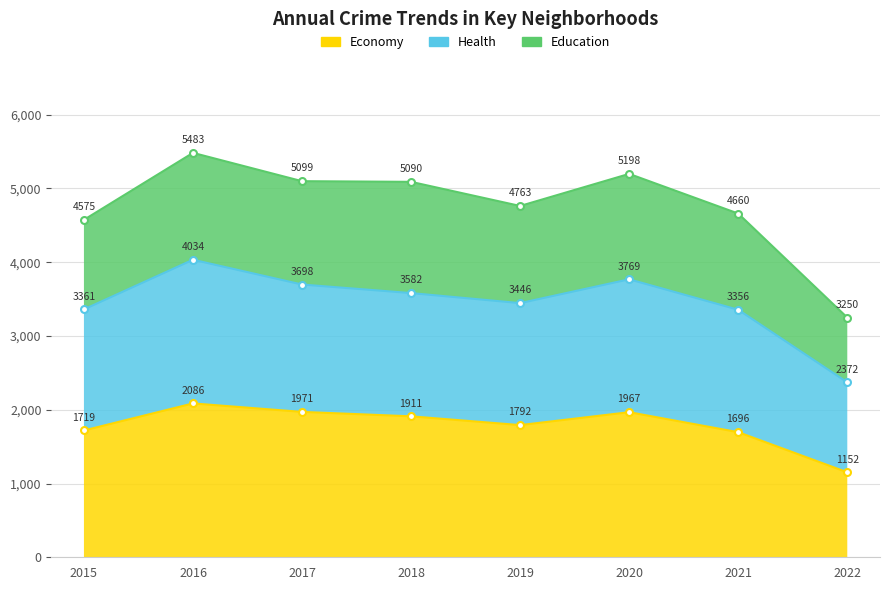

How many data points does each series have?

8